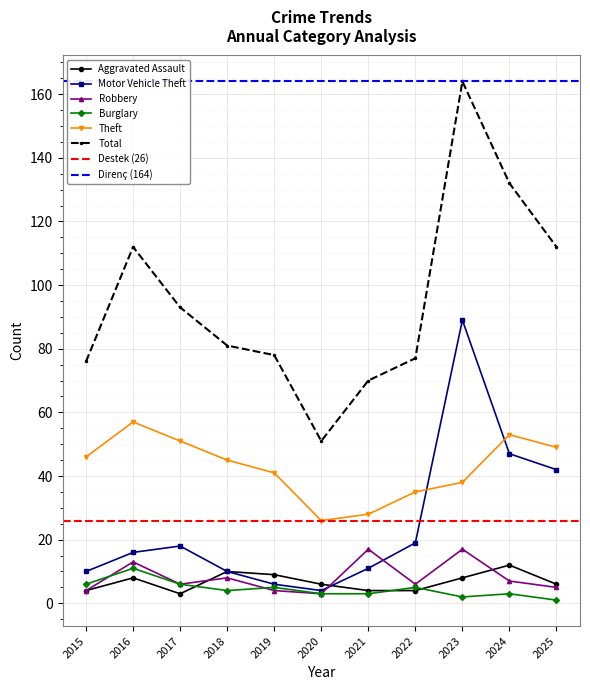

True or false: Theft and Robbery intersect in this chart.

False